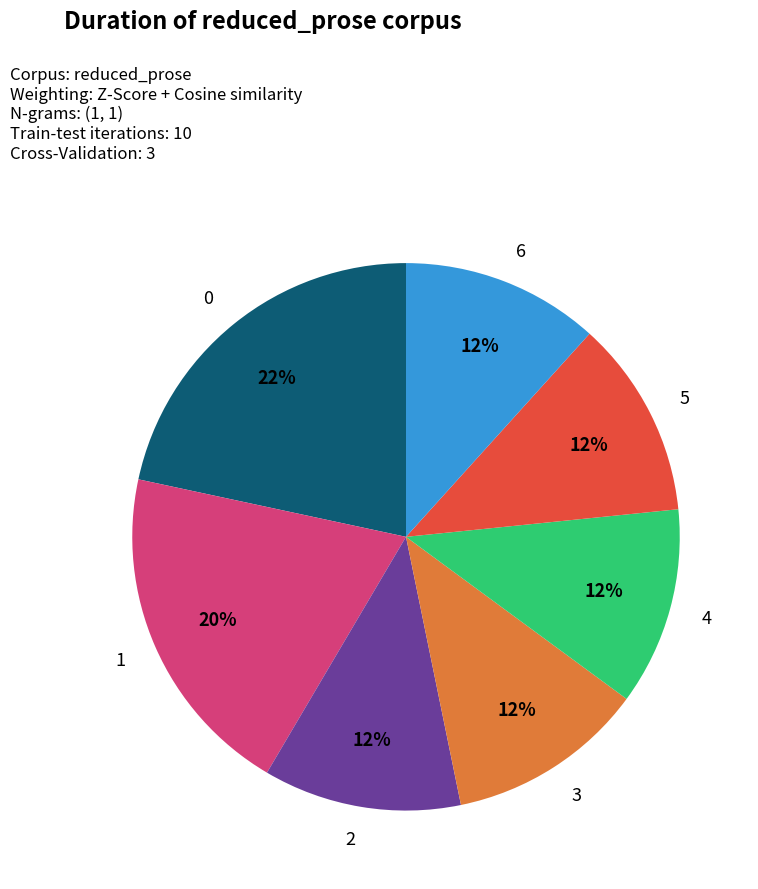

How many slices are in this pie chart?

7